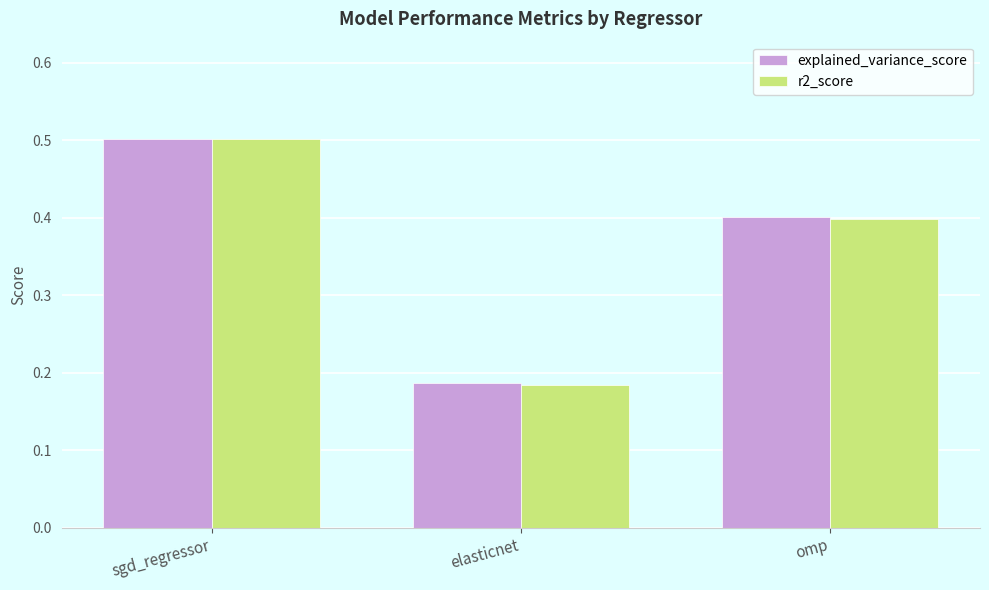

At which category is the sum across all series the highest?

sgd_regressor